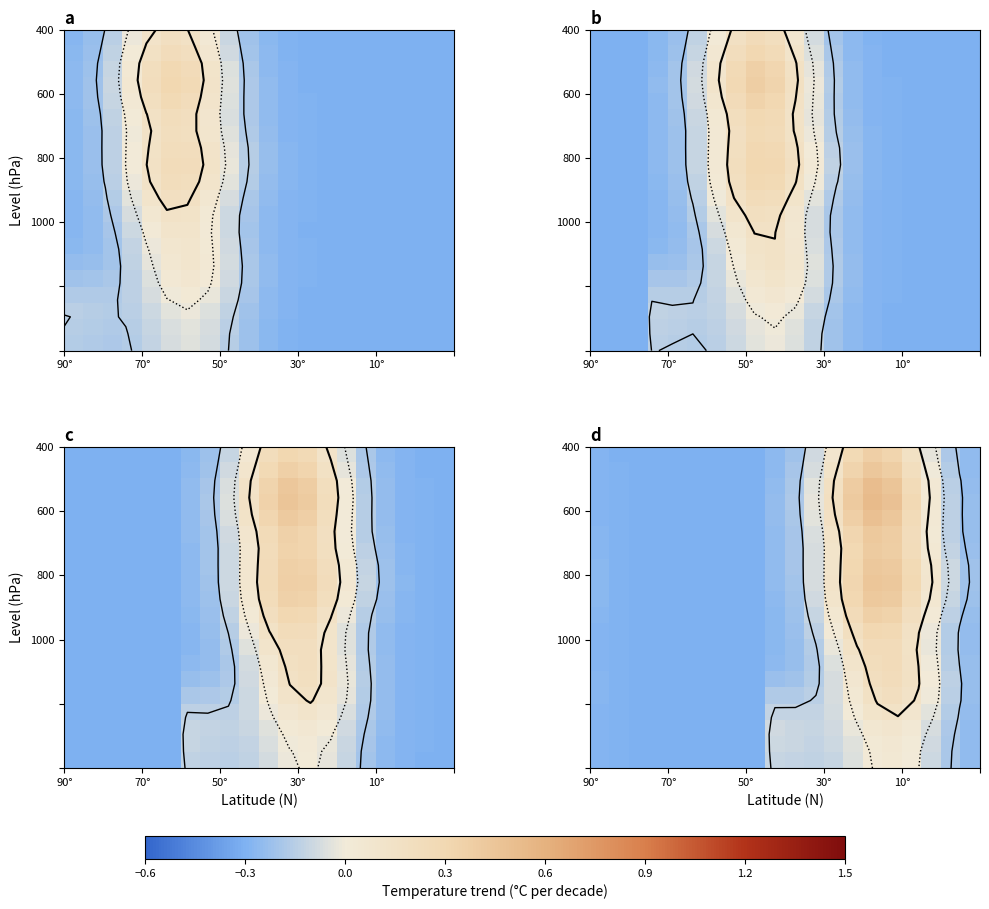

How many data points does each series have?

20